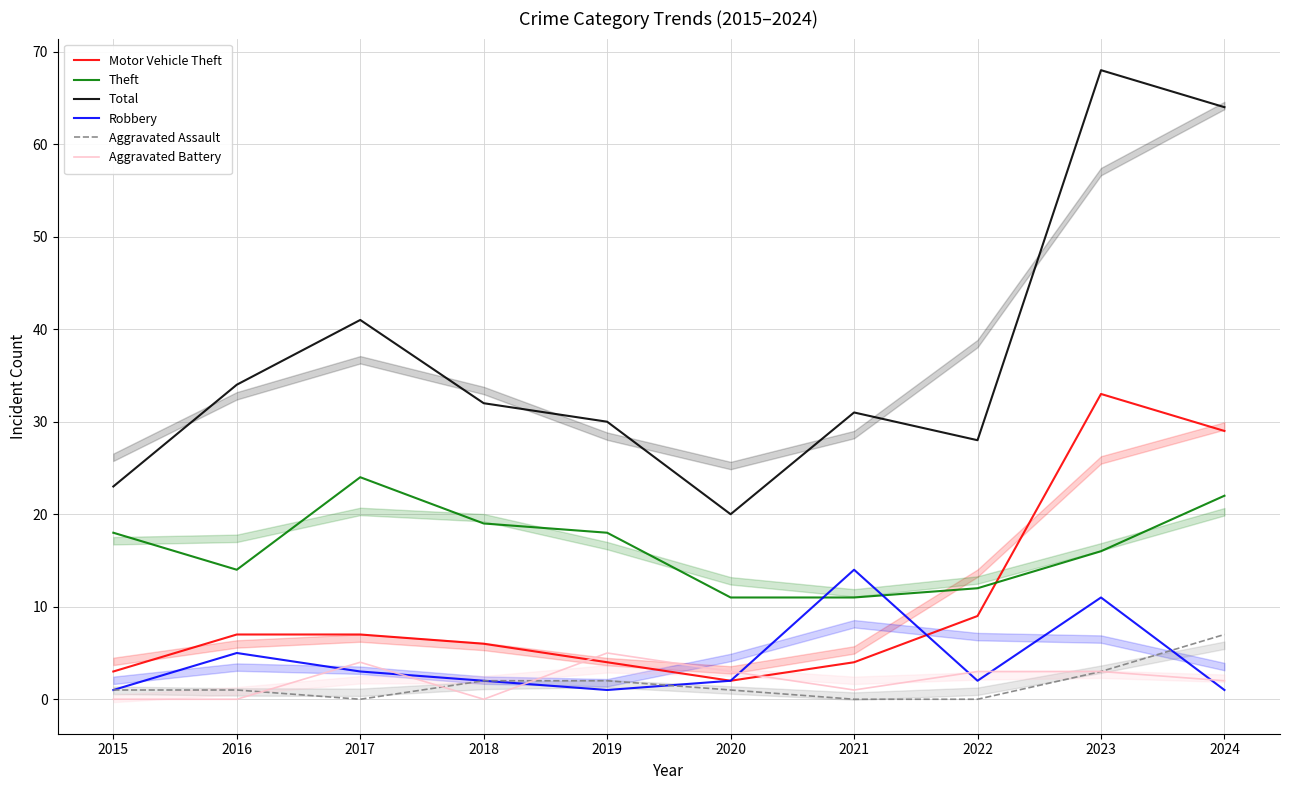

What is the total value across all series at 2019?

60